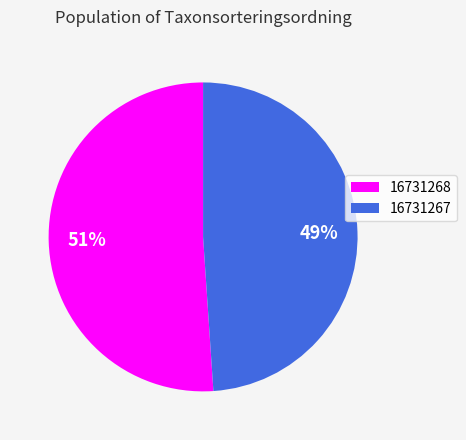

Rank the categories by value from highest to lowest.

16731268, 16731267